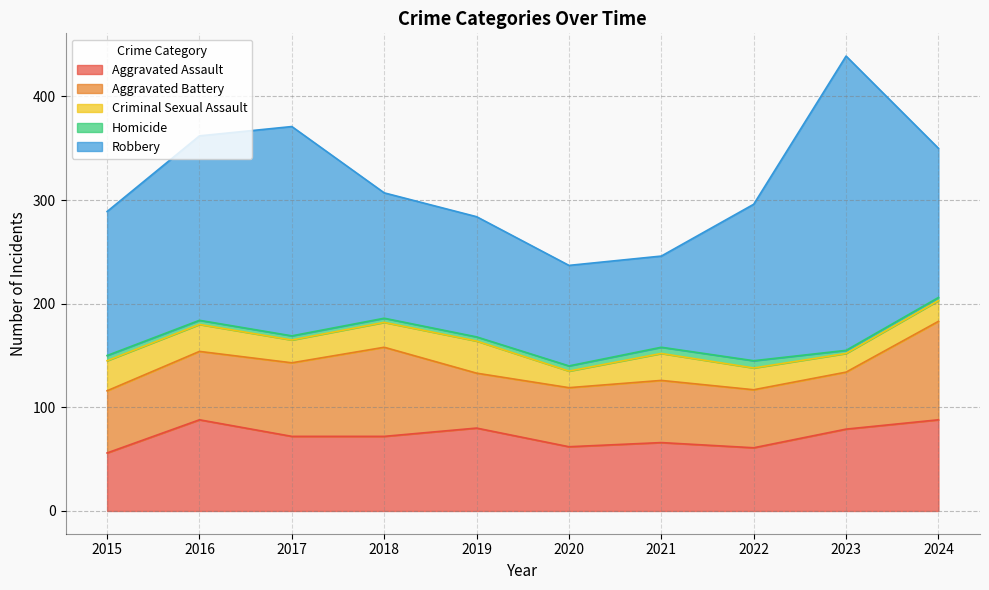

How many interior local peaks does the Homicide series have?

1